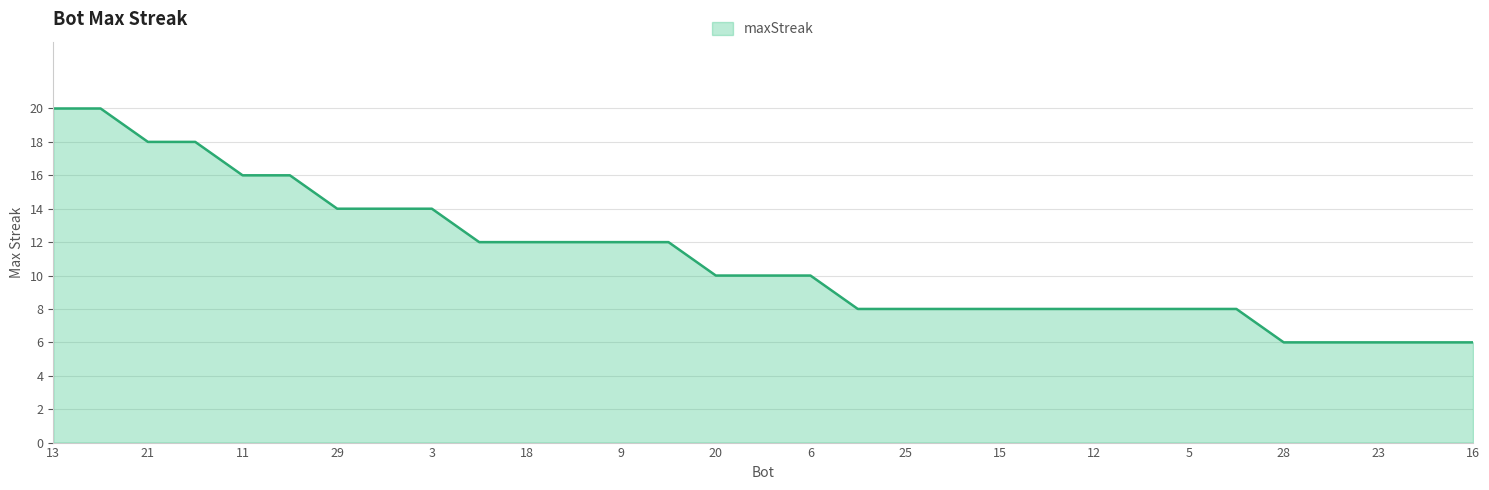

What is the difference between the maximum and minimum values?

14